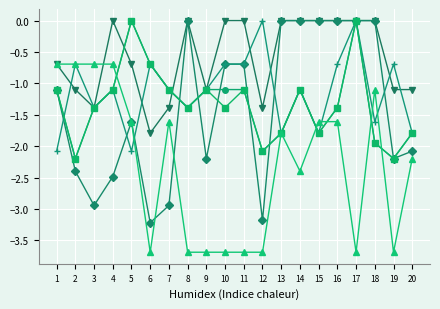

Count the number of categories in the chart.

20